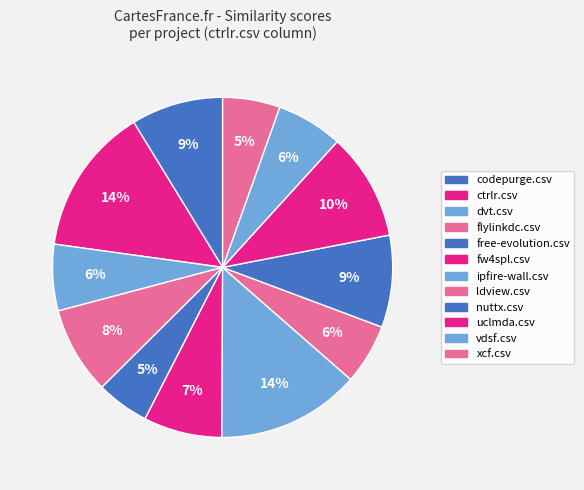

What percentage is the uclmda.csv slice, to the nearest percent?

10%